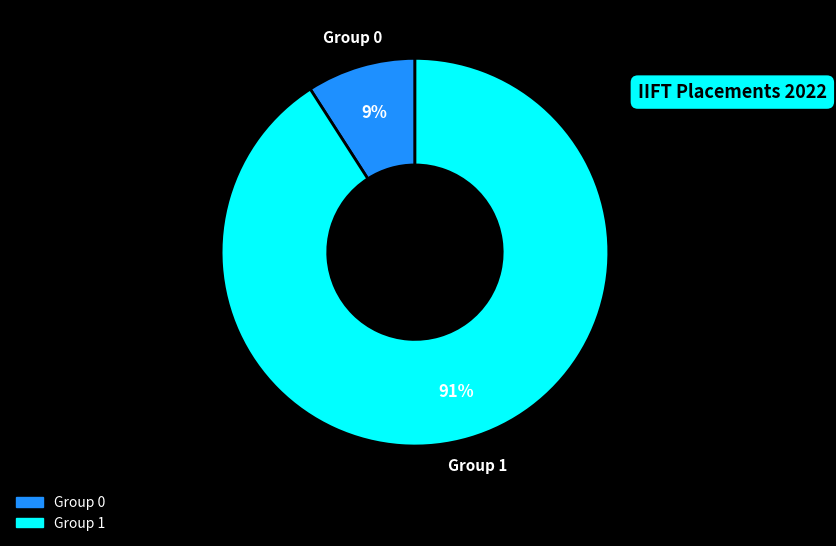

How many slices are in this pie chart?

2